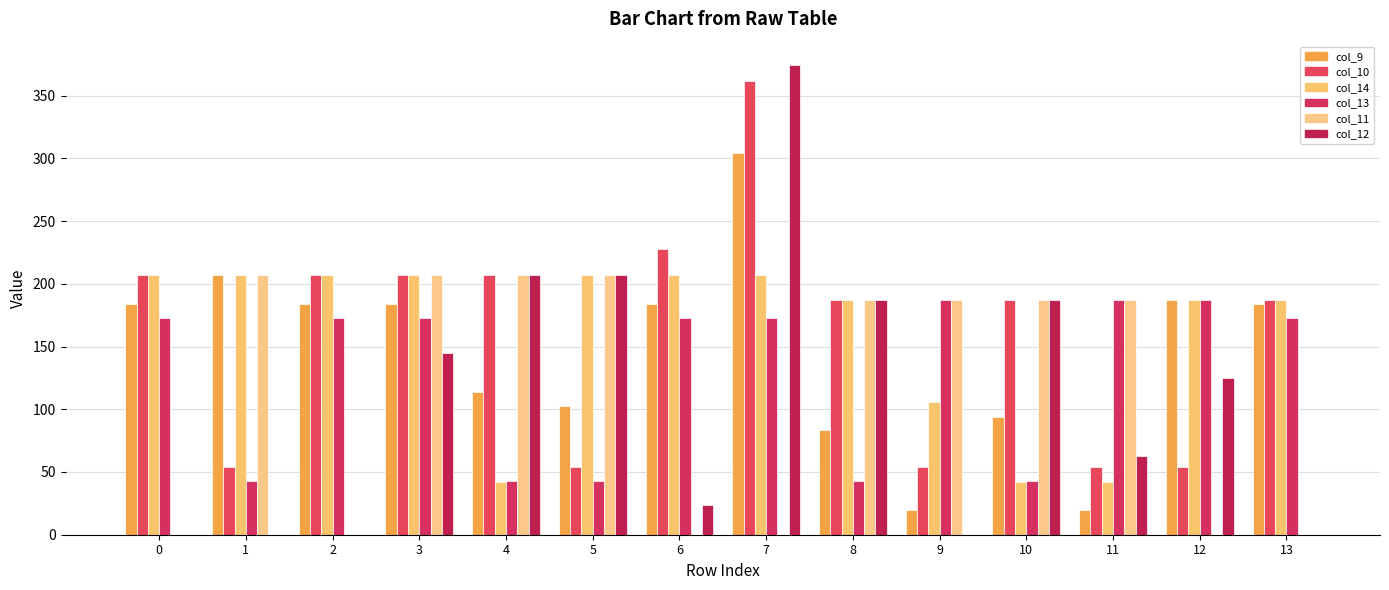

What are all the series names shown in the legend?

col_9, col_10, col_14, col_13, col_11, col_12